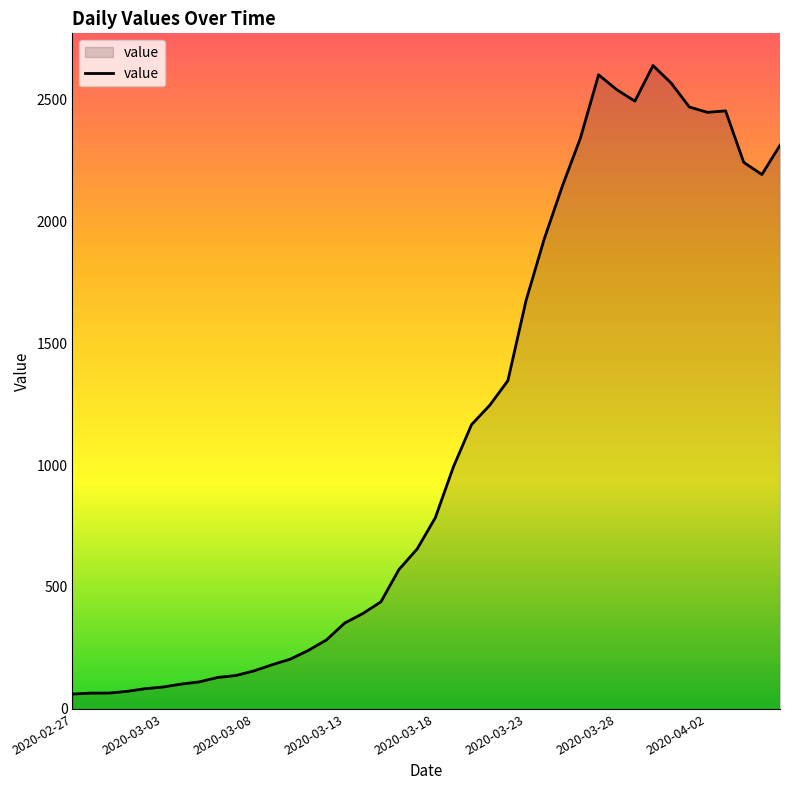

What is the difference between the maximum and minimum values?

2577